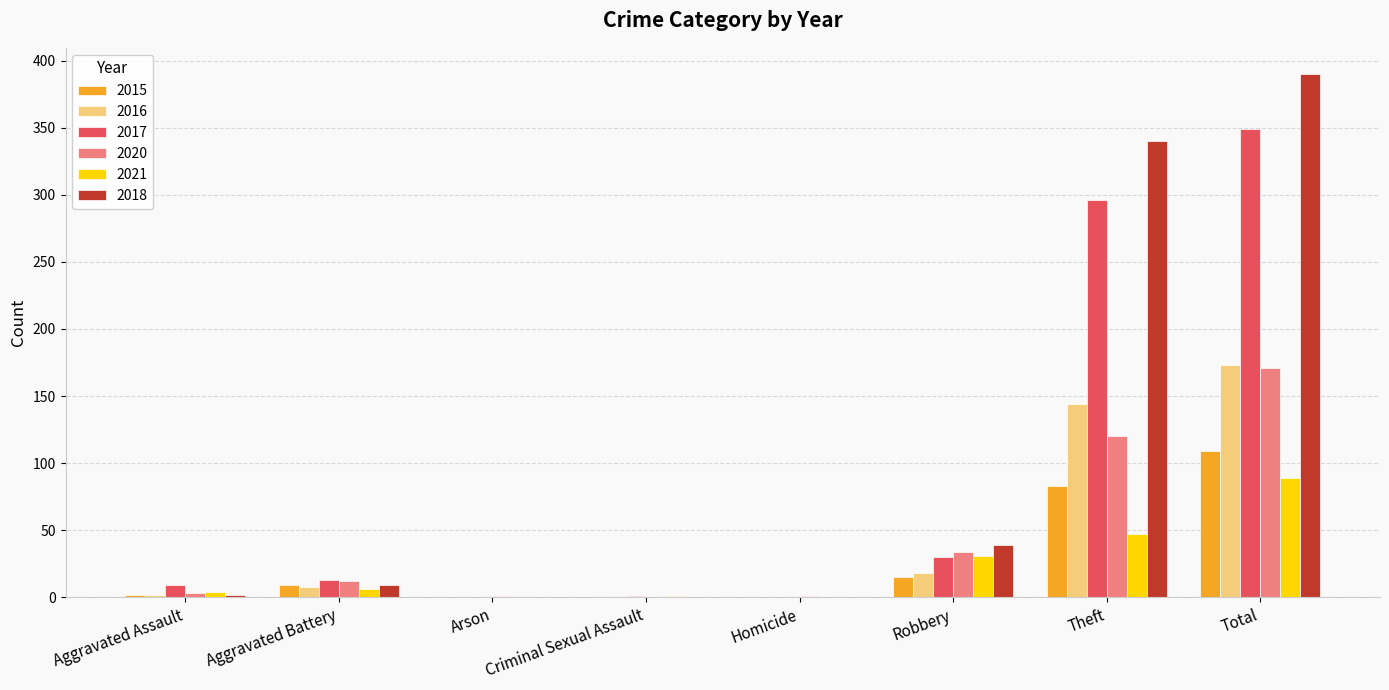

The 2021 series shows 31 at Robbery. True or false?

True